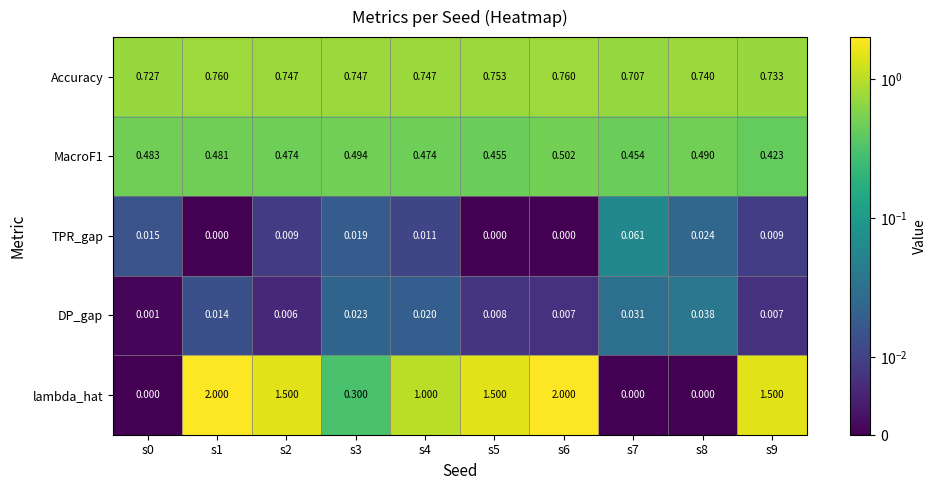

Which series has the largest range (max minus min)?

lambda_hat